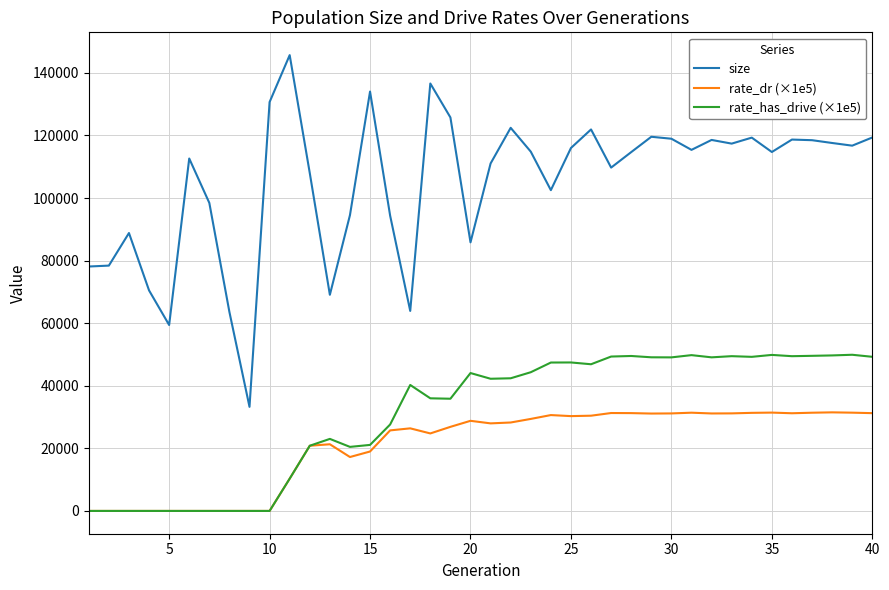

List the series in order of their peak value, highest first.

size, rate_has_drive (×1e5), rate_dr (×1e5)